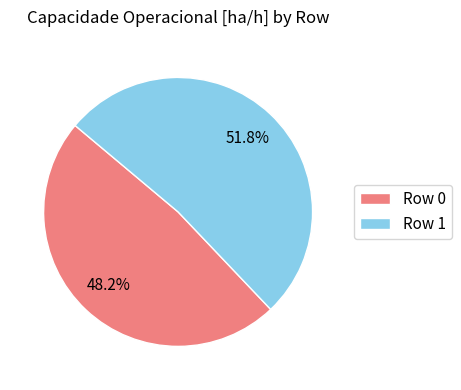

Rank the categories by value from lowest to highest.

Row 0, Row 1